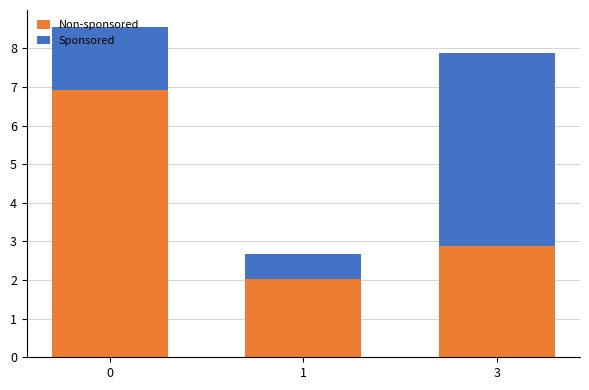

What is the sum of the Non-sponsored values at 0 and 3?

9.8